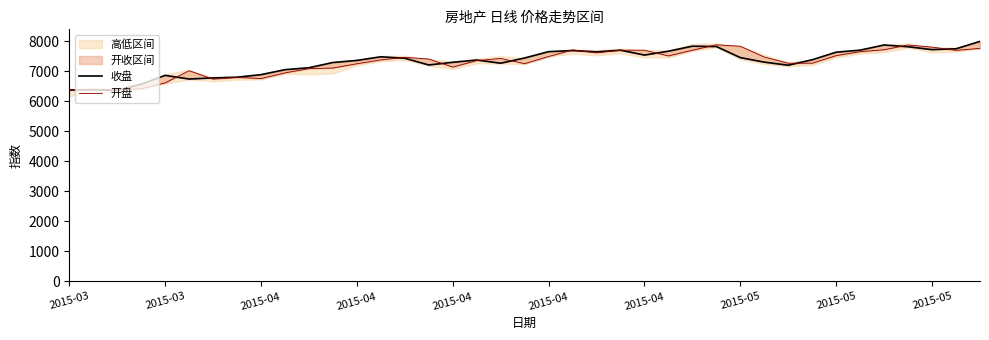

What is the difference between the maximum and minimum values in the 收盘 series?

1635.9